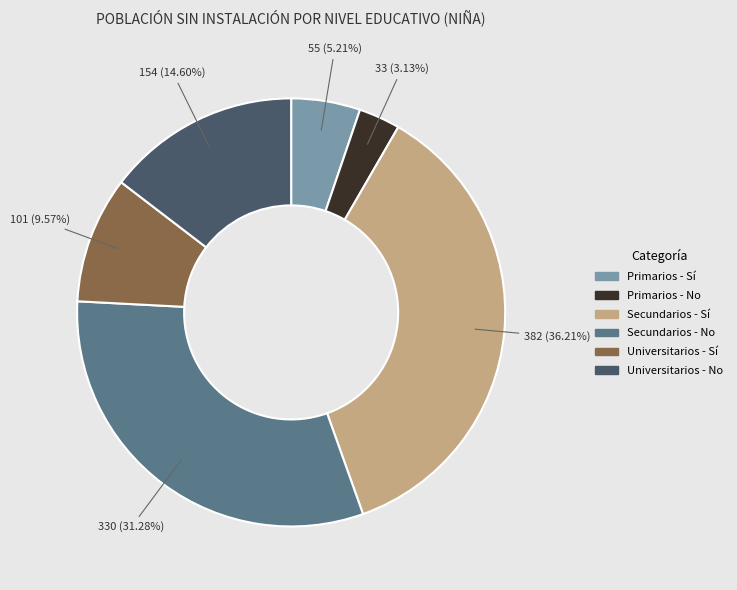

Which slice is the smallest?

Primarios - No